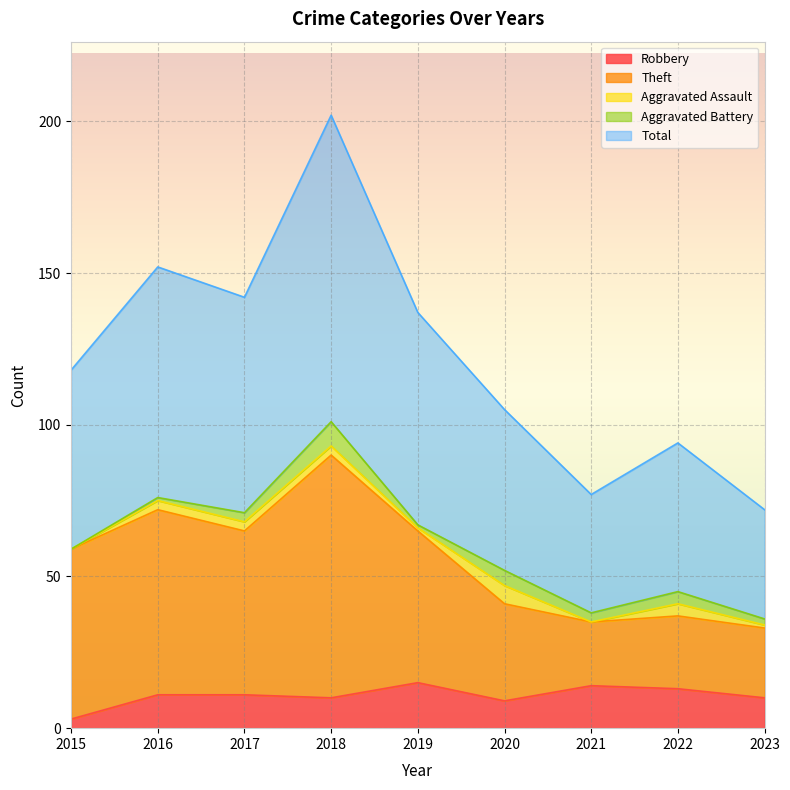

At how many categories does at least one series exceed 10?

9